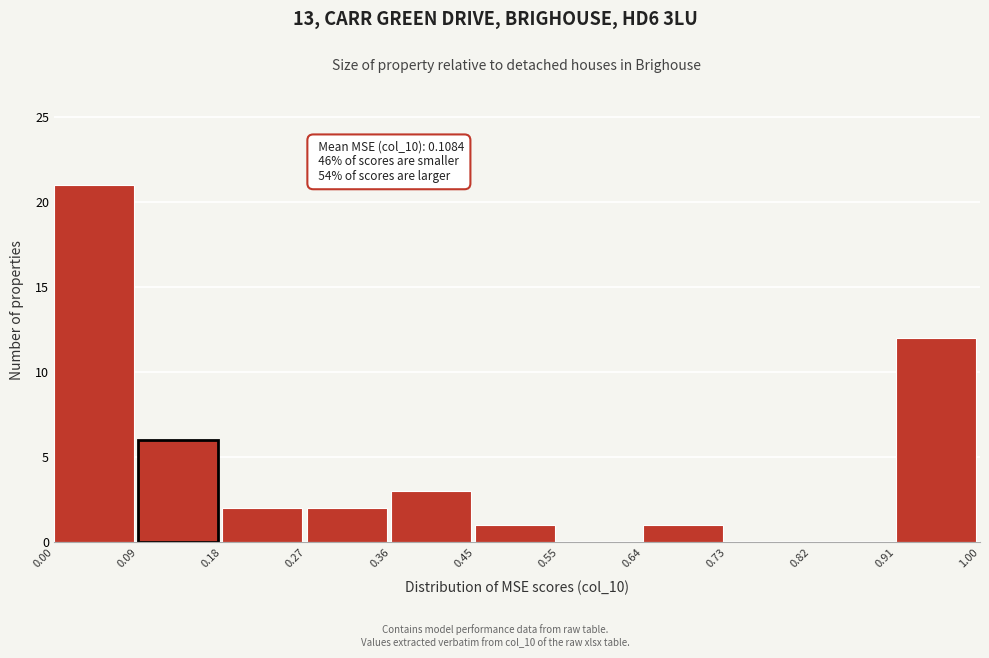

Over which range of the x-axis is the bar tallest?

0.00 to 0.09